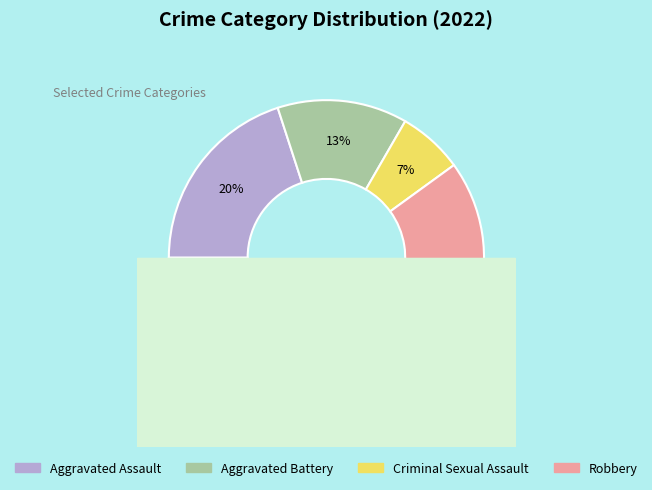

What is the ratio of the value at Criminal Sexual Assault to the value at Aggravated Battery?

0.5